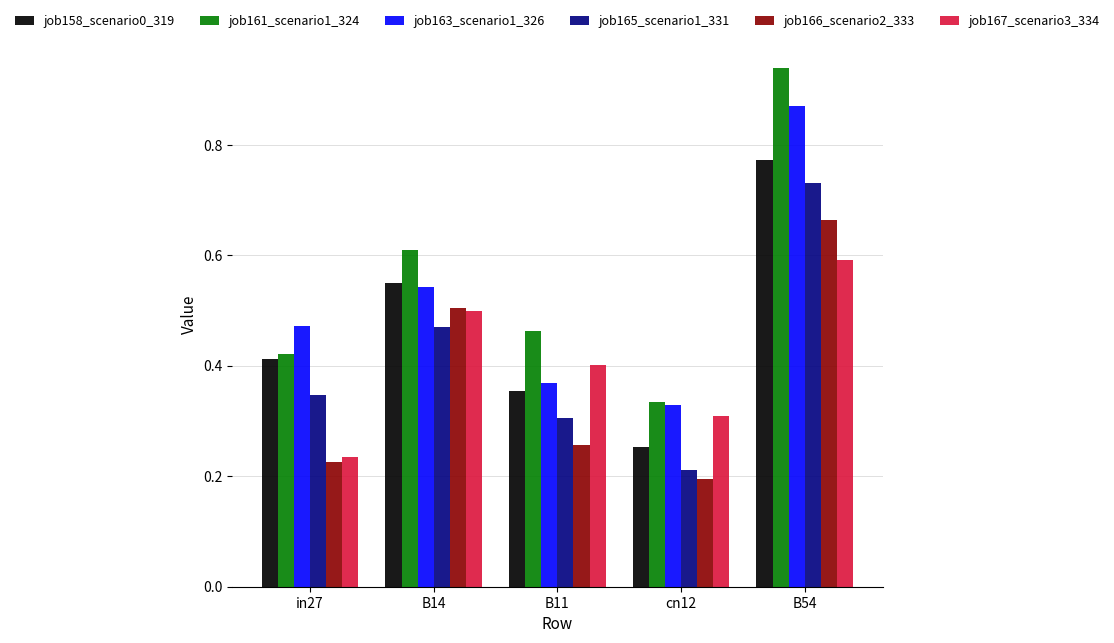

What is the sum of all job167_scenario3_334 values?

2.0